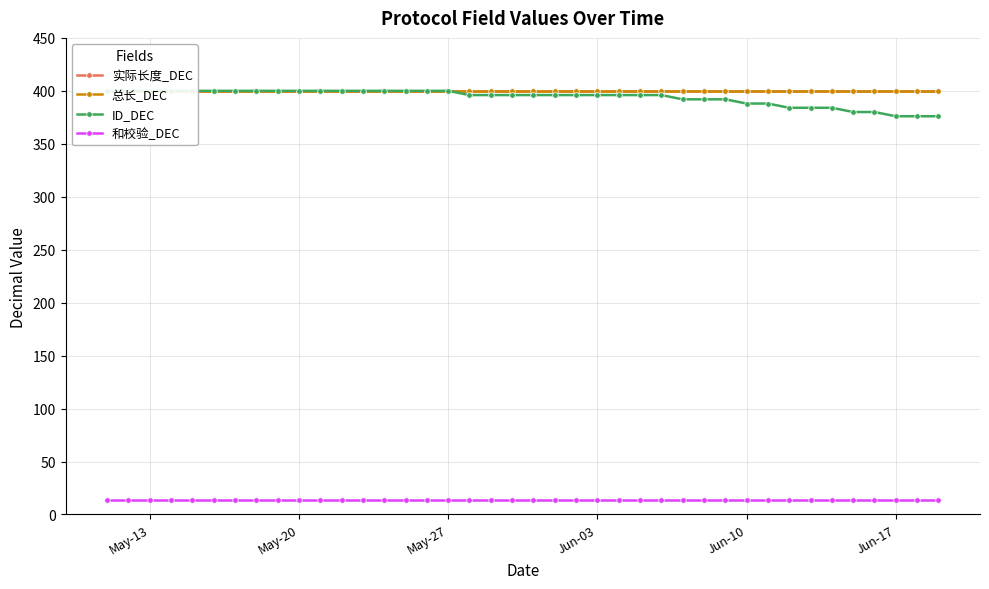

Reading left to right, what are all the values shown in this chart?

实际长度_DEC: 400	400	400	400	400	400	400	400	400	400	400	400	400	400	400	400	400	400	400	400	400	400	400	400	400	400	400	400	400	400	400	400	400	400	400	400	400	400	400	400
总长_DEC: 400	400	400	400	400	400	400	400	400	400	400	400	400	400	400	400	400	400	400	400	400	400	400	400	400	400	400	400	400	400	400	400	400	400	400	400	400	400	400	400
ID_DEC: 400	400	400	400	400	400	400	400	400	400	400	400	400	400	400	400	400	396	396	396	396	396	396	396	396	396	396	392	392	392	388	388	384	384	384	380	380	376	376	376
和校验_DEC: 14	14	14	14	14	14	14	14	14	14	14	14	14	14	14	14	14	14	14	14	14	14	14	14	14	14	14	14	14	14	14	14	14	14	14	14	14	14	14	14